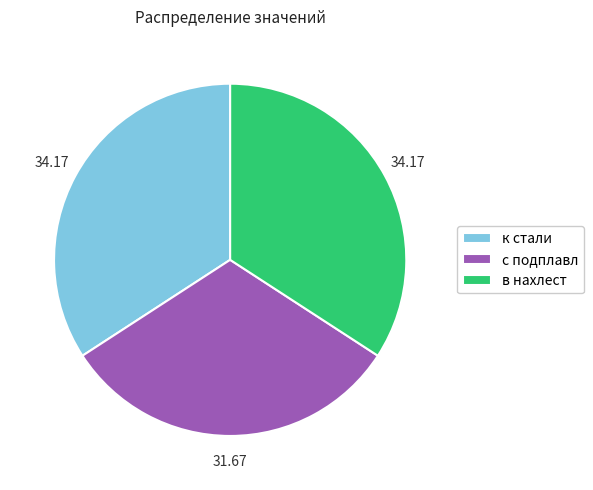

True or false: с подплавл accounts for 32% of the total.

True